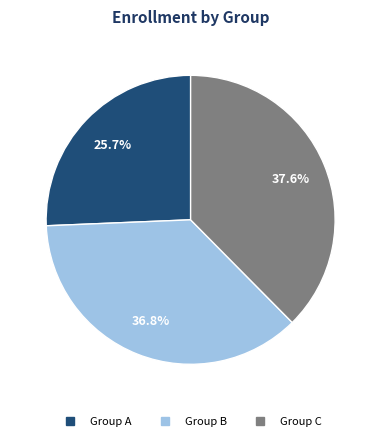

Is there a majority slice in this chart?

No